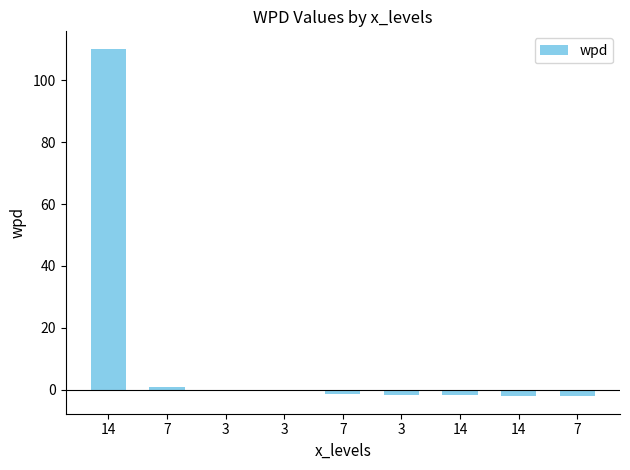

How many series are shown in this chart?

1